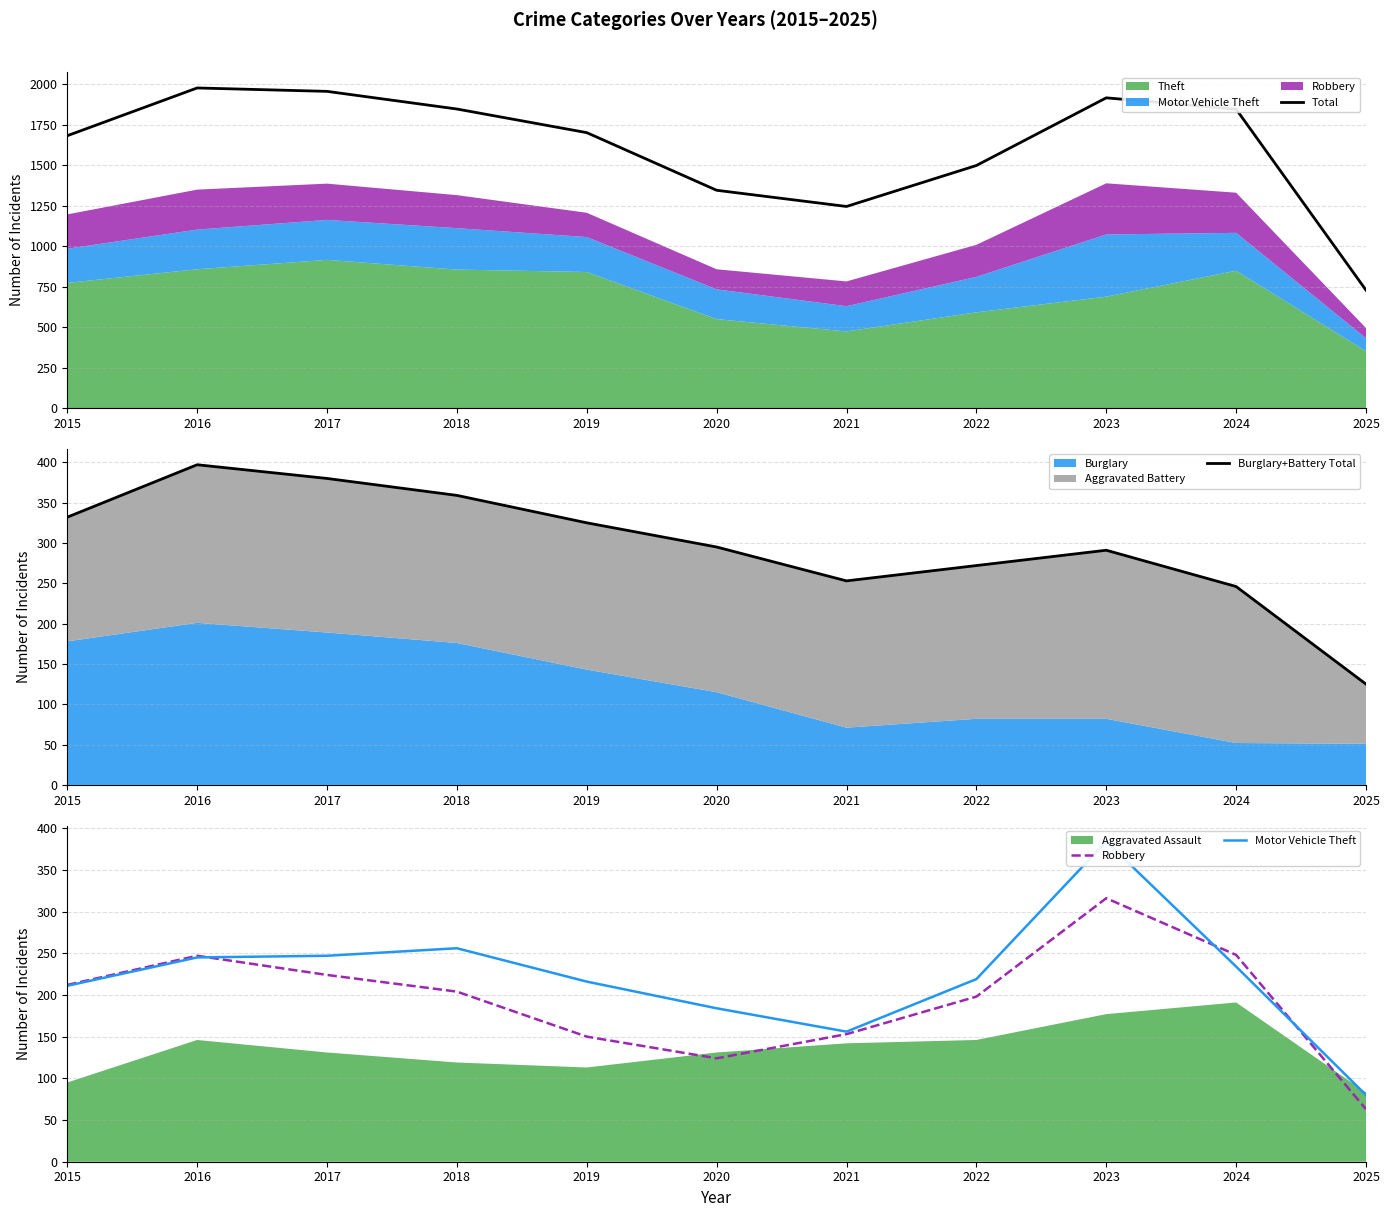

Is the value of Motor Vehicle Theft at 2021 greater than the value of Burglary+Battery Total at 2023?

No